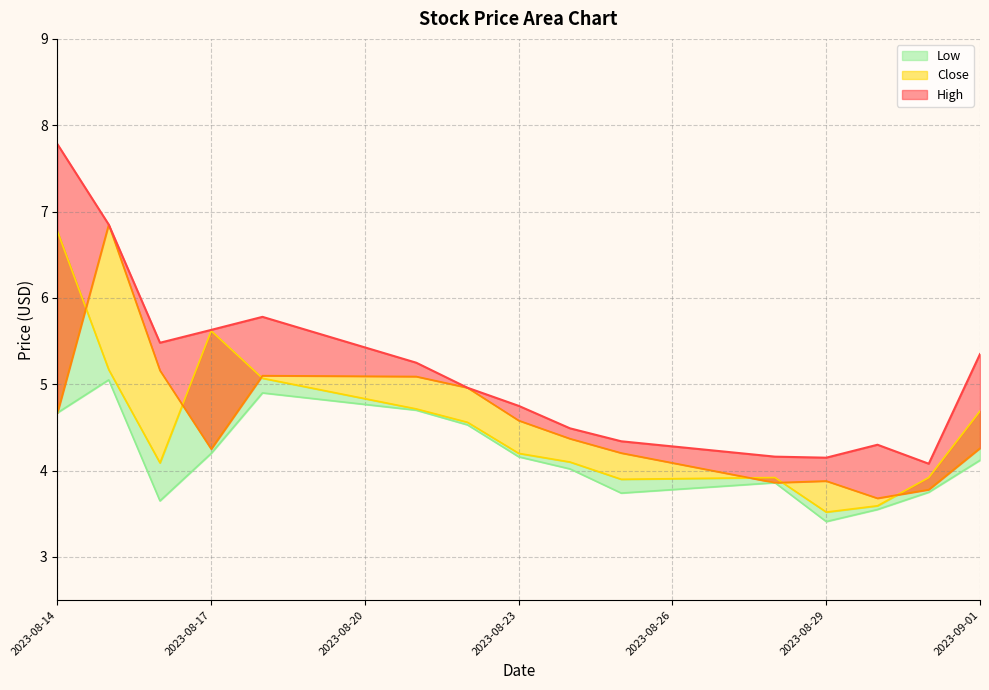

What is the approximate value of Low at 2023-08-21?

4.7